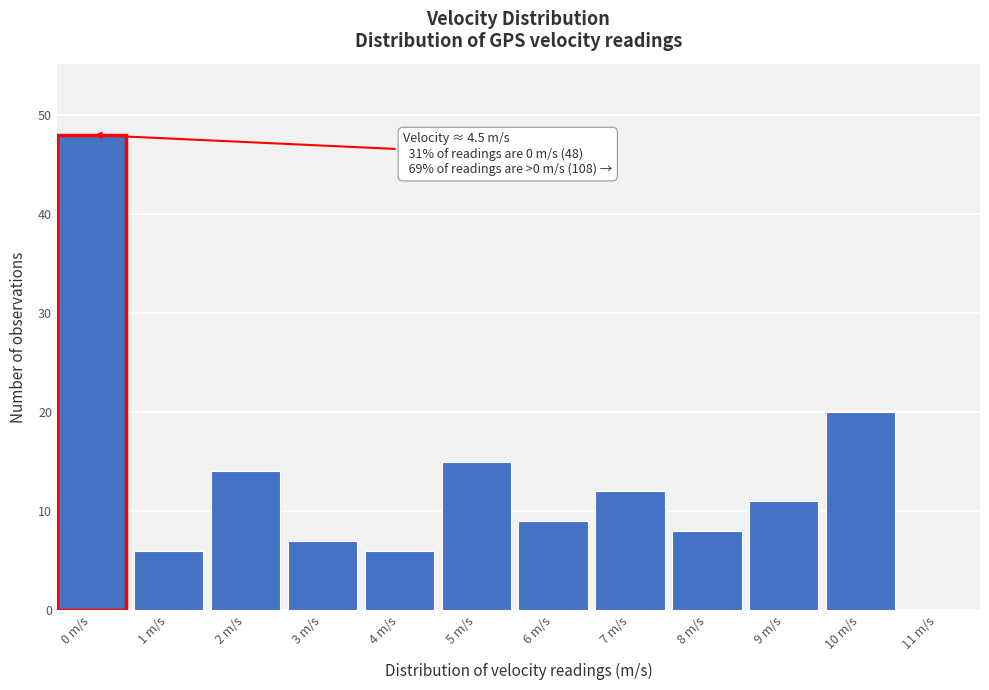

Reading left to right, list all the values displayed in this chart.

0 m/s=48	1 m/s=6	2 m/s=14	3 m/s=7	4 m/s=6	5 m/s=15	6 m/s=9	7 m/s=12	8 m/s=8	9 m/s=11	10 m/s=20	11 m/s=0